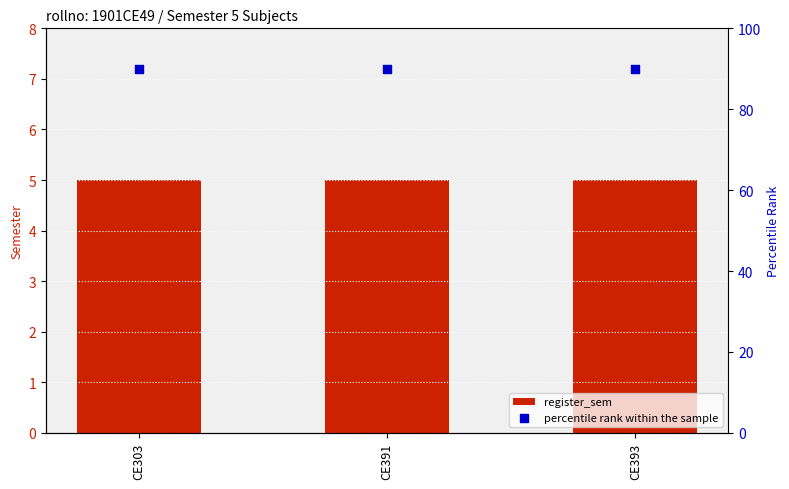

At how many categories does at least one series exceed 52?

3